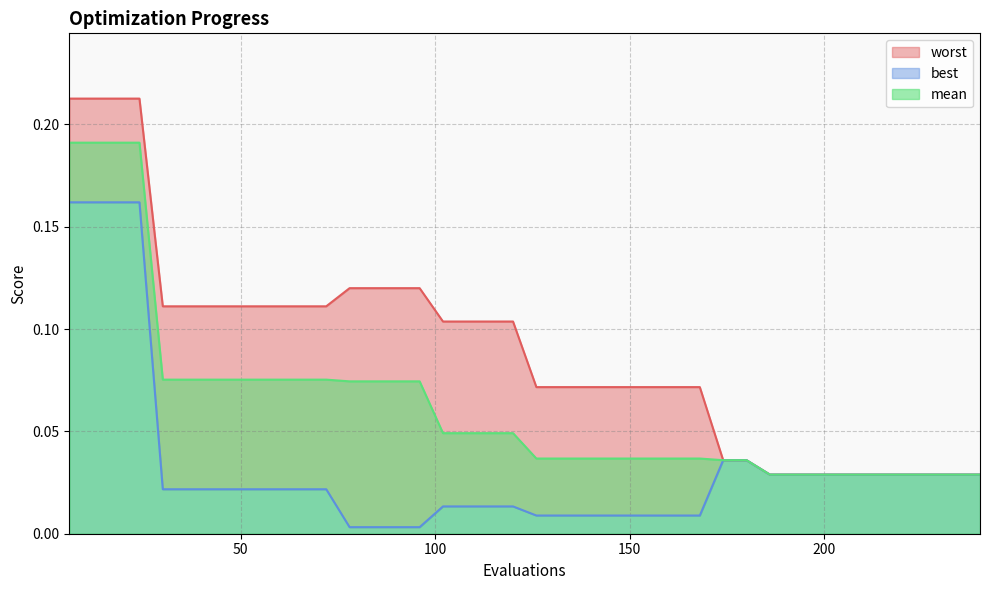

True or false: best and worst cross at least once.

False